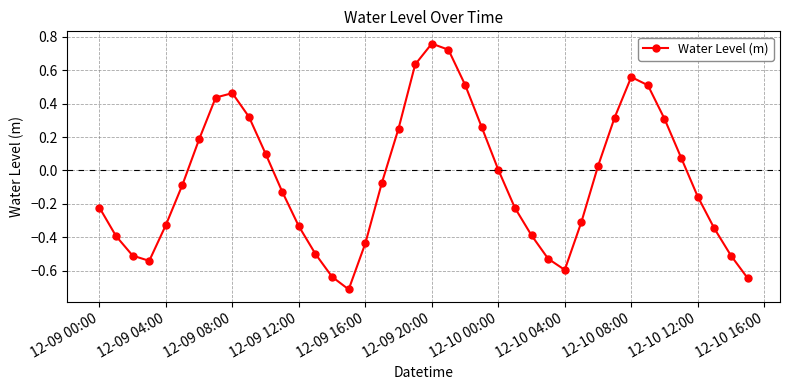

How many interior local valleys (lower than both neighbors) does the data have?

3